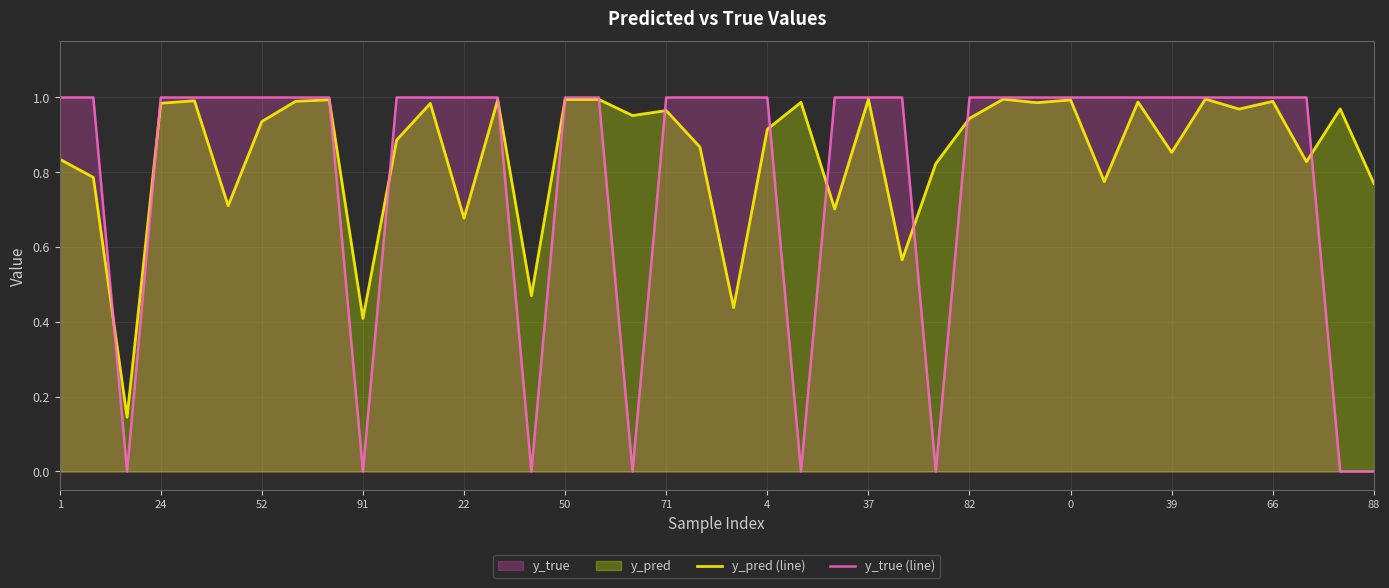

True or false: y_true (line) and y_pred (line) cross at least once.

True